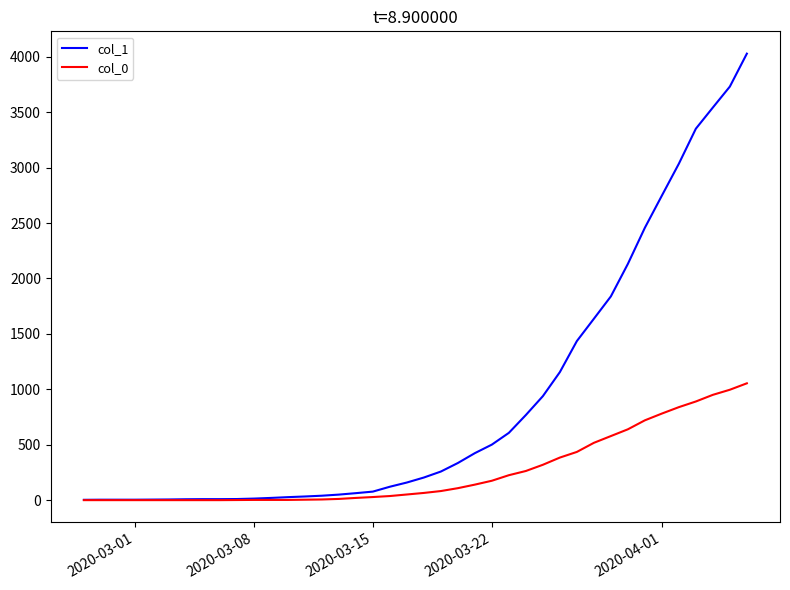

Which series has the largest range (max minus min)?

col_1